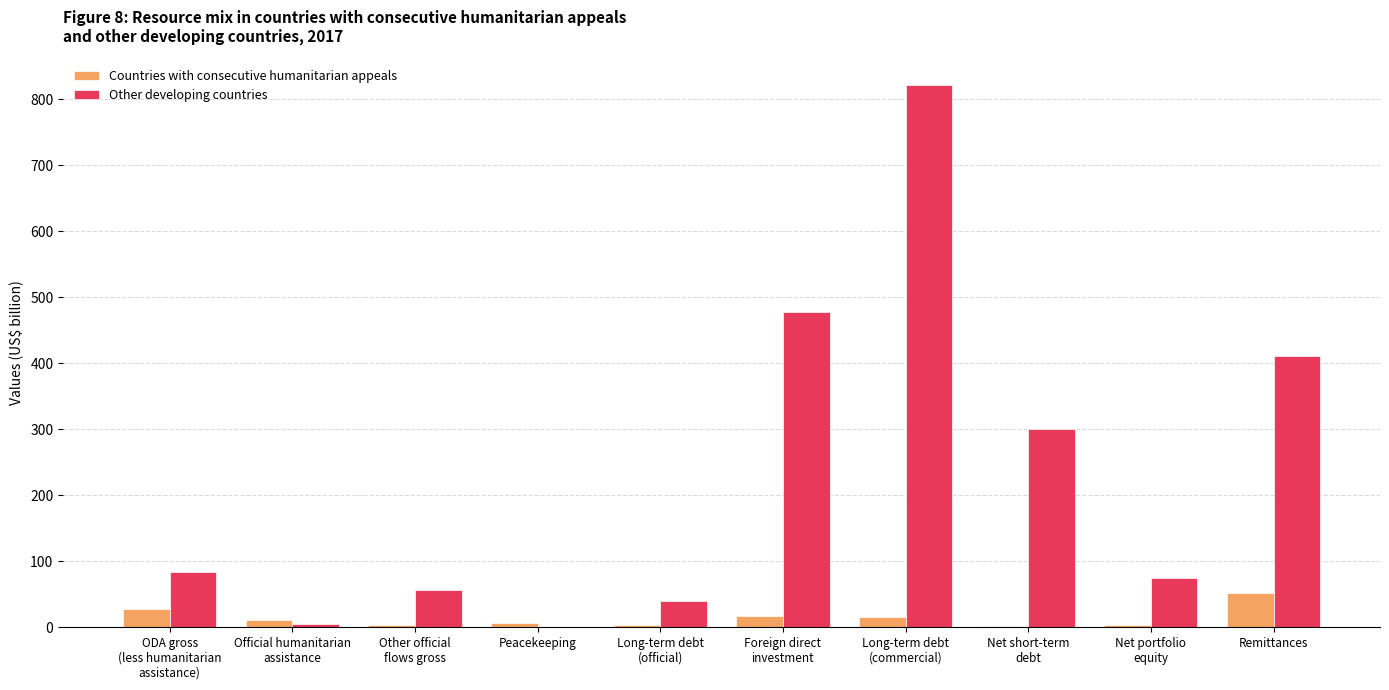

What are all the series names shown in the legend?

Countries with consecutive humanitarian appeals, Other developing countries